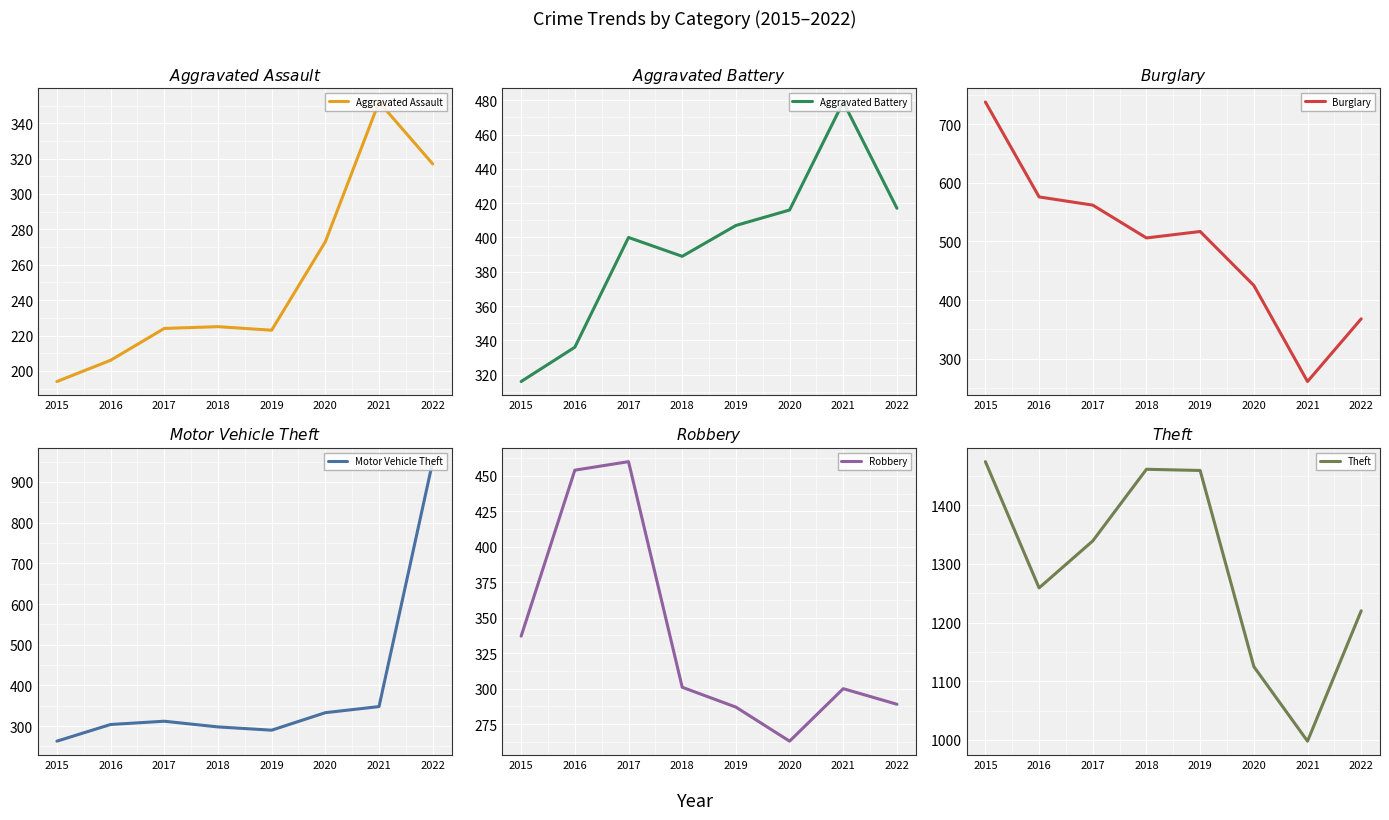

True or false: Burglary has more than 2 interior local peaks.

False